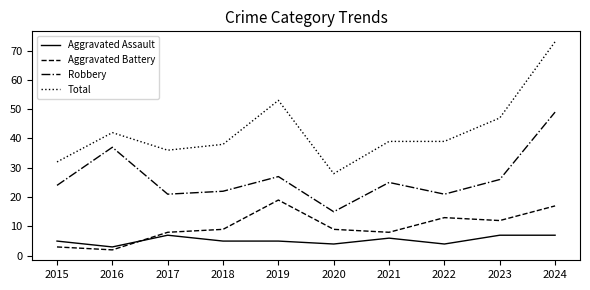

Reading left to right, what are all the values shown in this chart?

Aggravated Assault: 2015=5	2016=3	2017=7	2018=5	2019=5	2020=4	2021=6	2022=4	2023=7	2024=7
Aggravated Battery: 2015=3	2016=2	2017=8	2018=9	2019=19	2020=9	2021=8	2022=13	2023=12	2024=17
Robbery: 2015=24	2016=37	2017=21	2018=22	2019=27	2020=15	2021=25	2022=21	2023=26	2024=49
Total: 2015=32	2016=42	2017=36	2018=38	2019=53	2020=28	2021=39	2022=39	2023=47	2024=73